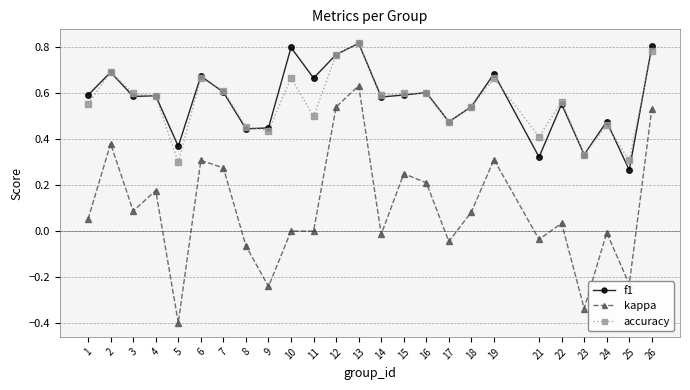

Is the value of f1 at 24 greater than the value of accuracy at 24?

Yes